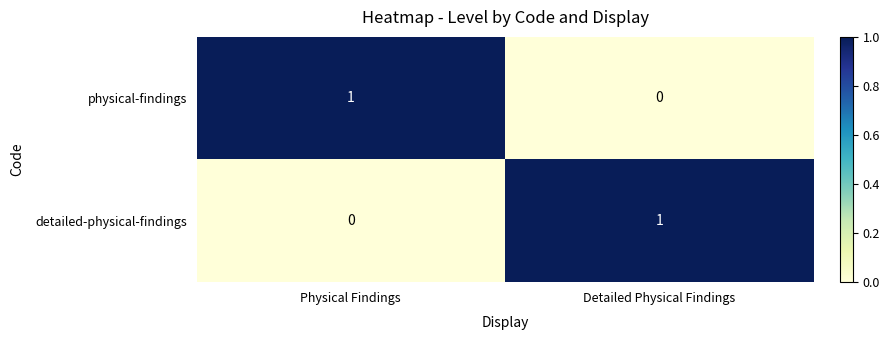

List the labels in order of physical-findings value, smallest first.

Detailed Physical Findings, Physical Findings